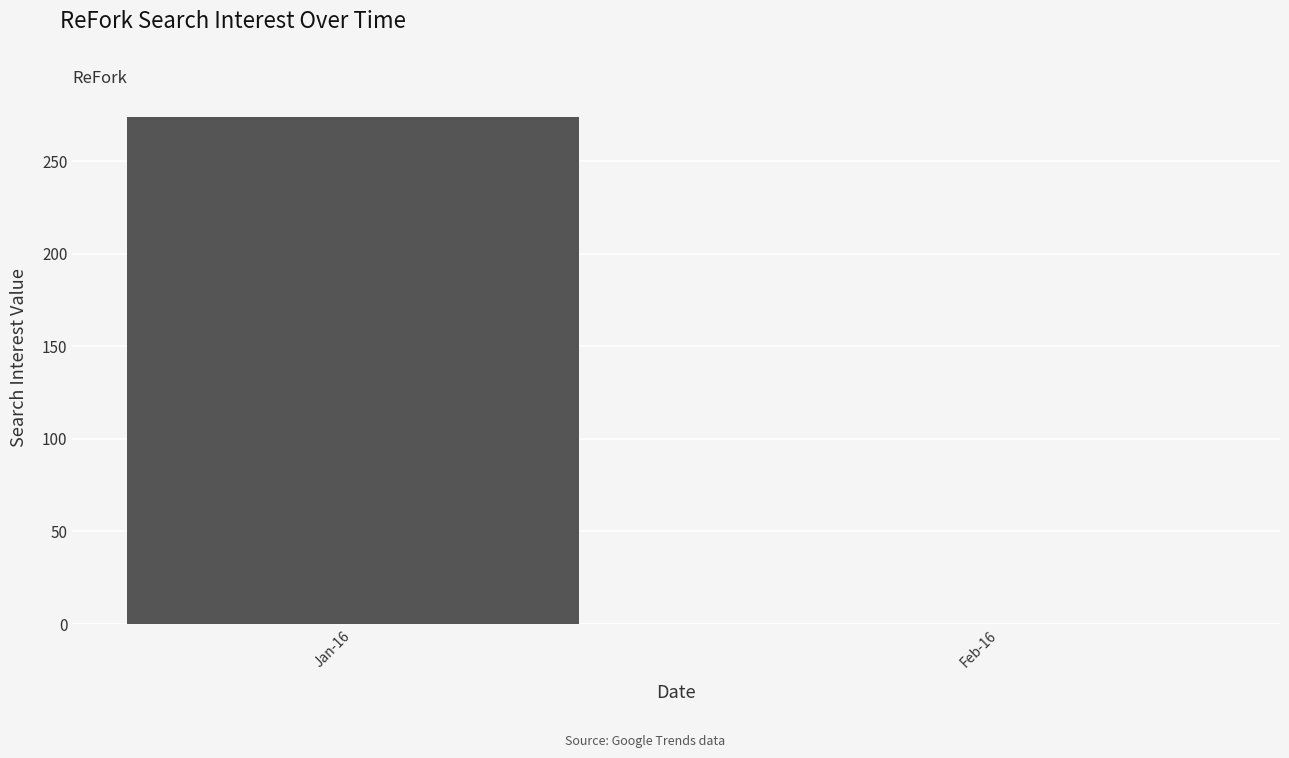

What is the maximum value shown in the chart?

274